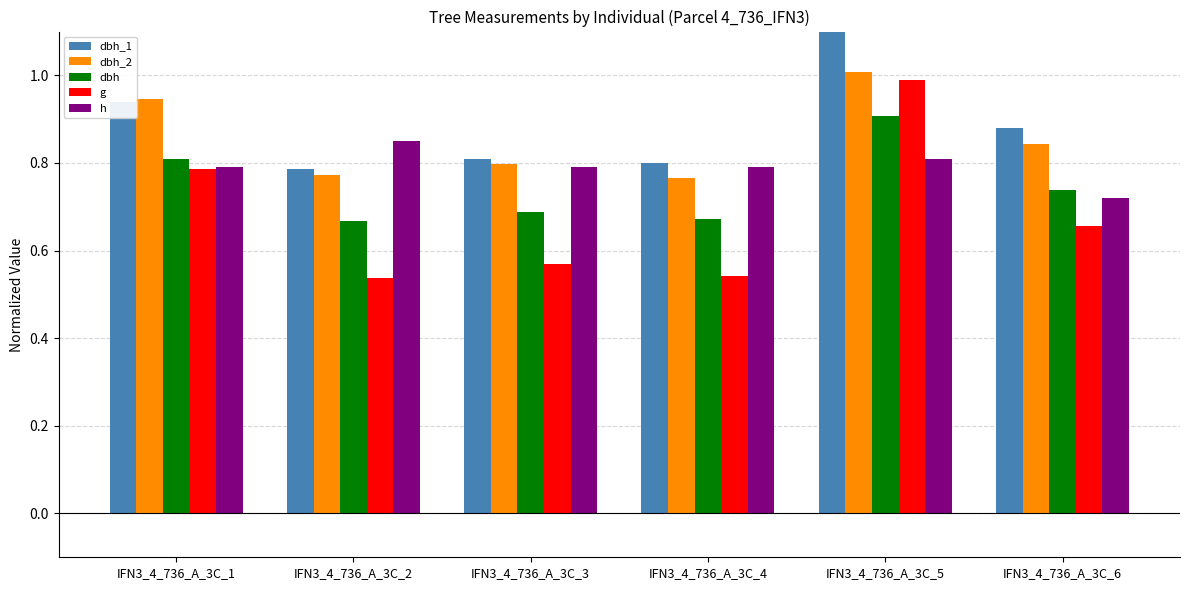

At which category does the chart reach its peak across all series?

IFN3_4_736_A_3C_5